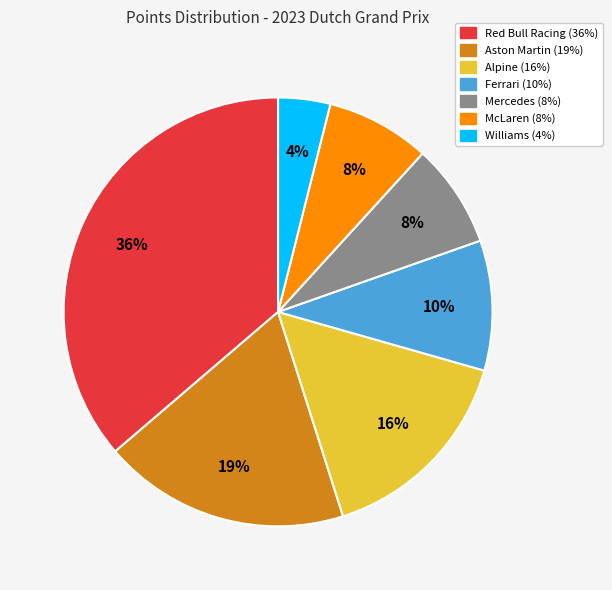

To the nearest percent, what is the difference between the largest and smallest slice percentages?

32%